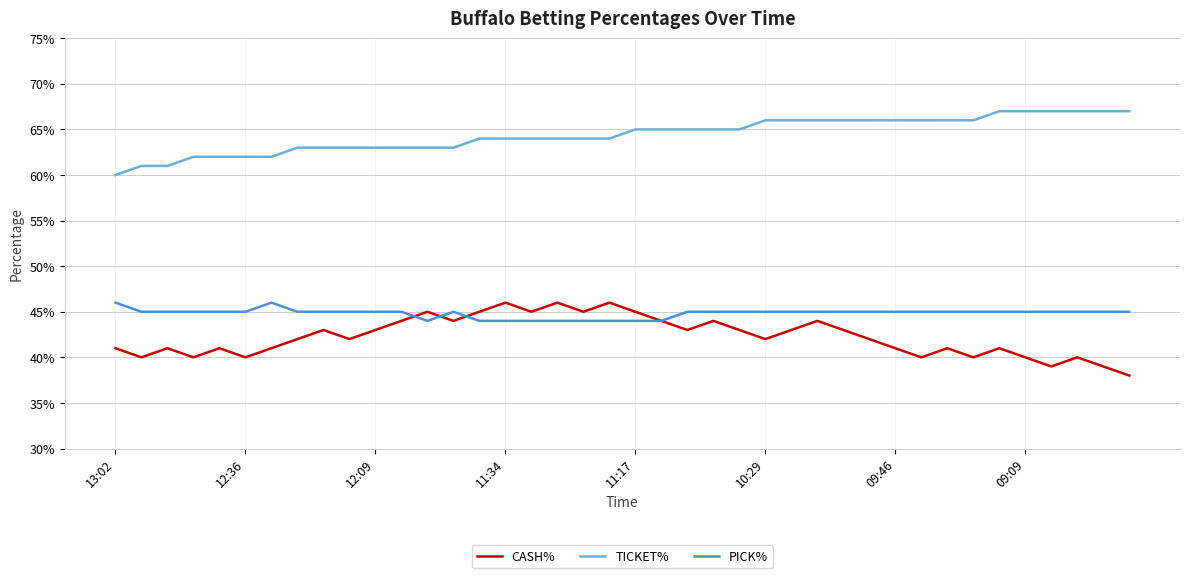

Does the chart have visible grid lines?

Yes